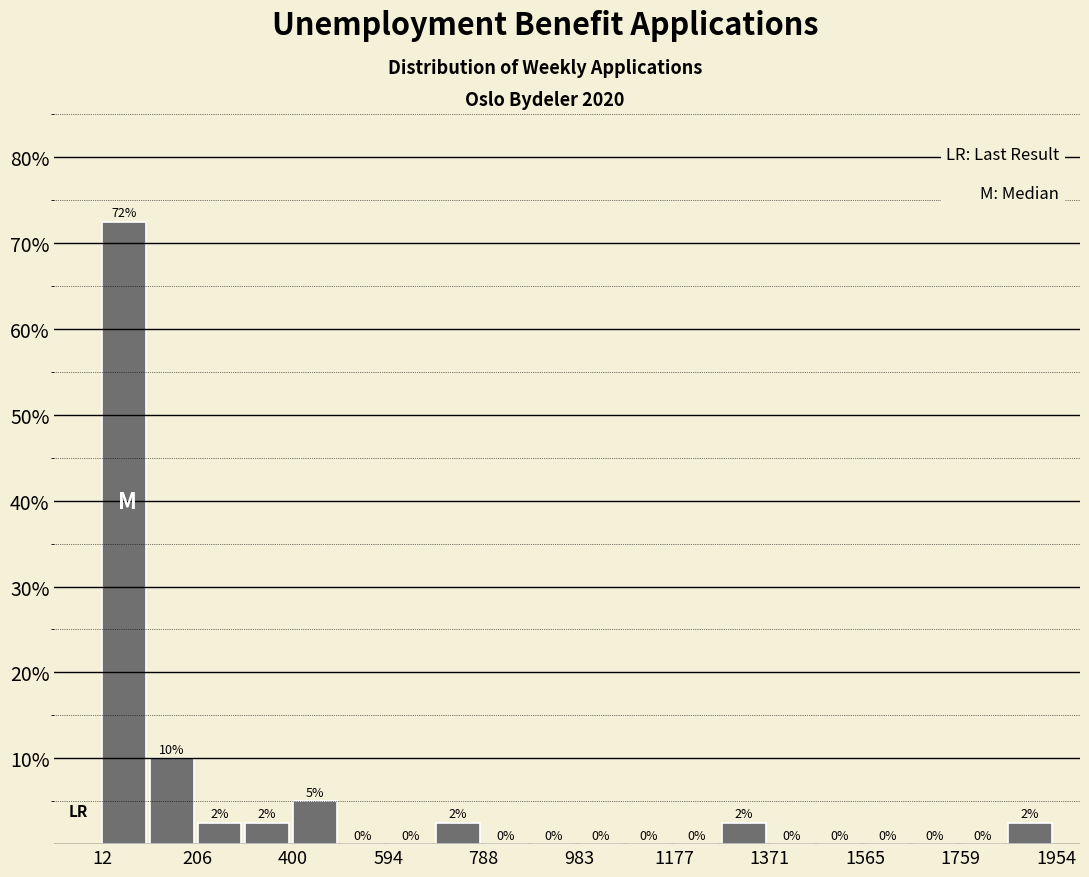

Which range on the x-axis has the tallest bar?

20 to 100